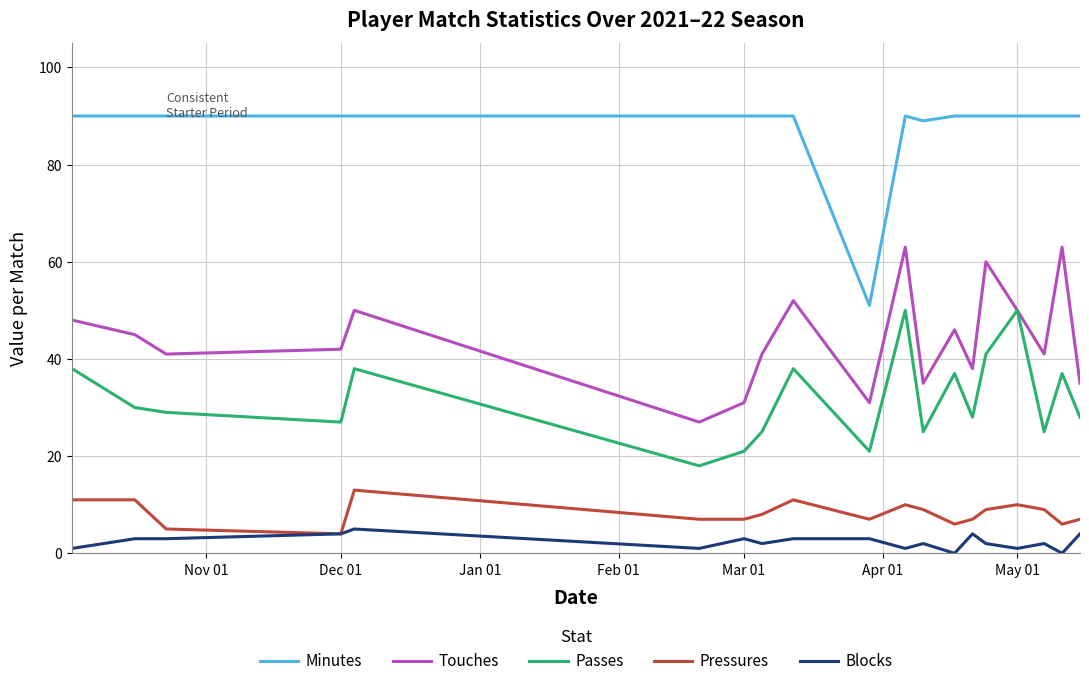

How many series are shown in this chart?

5